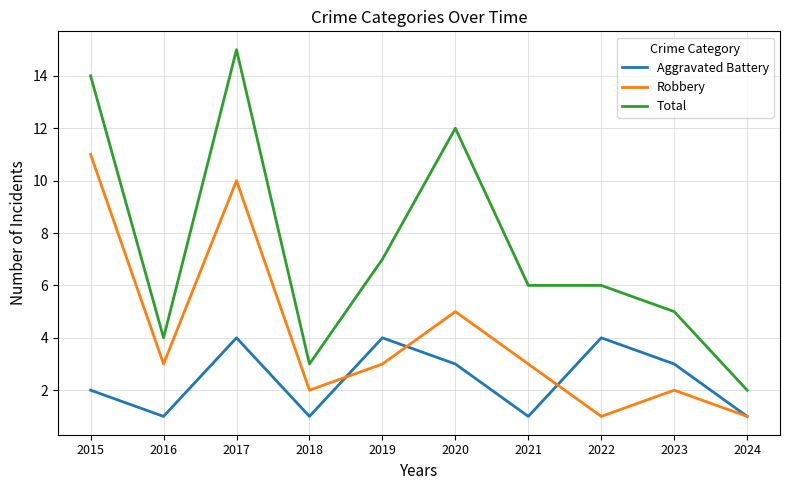

How many Aggravated Battery values are between 1 and 4?

10